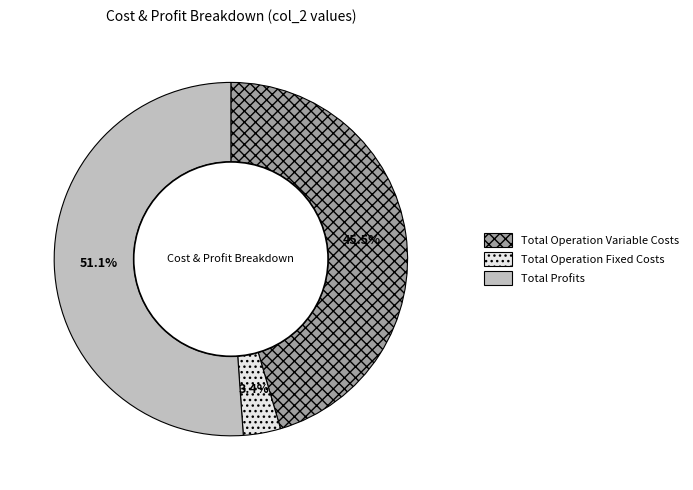

The Total Operation Fixed Costs slice represents 3% of the pie. True or false?

True